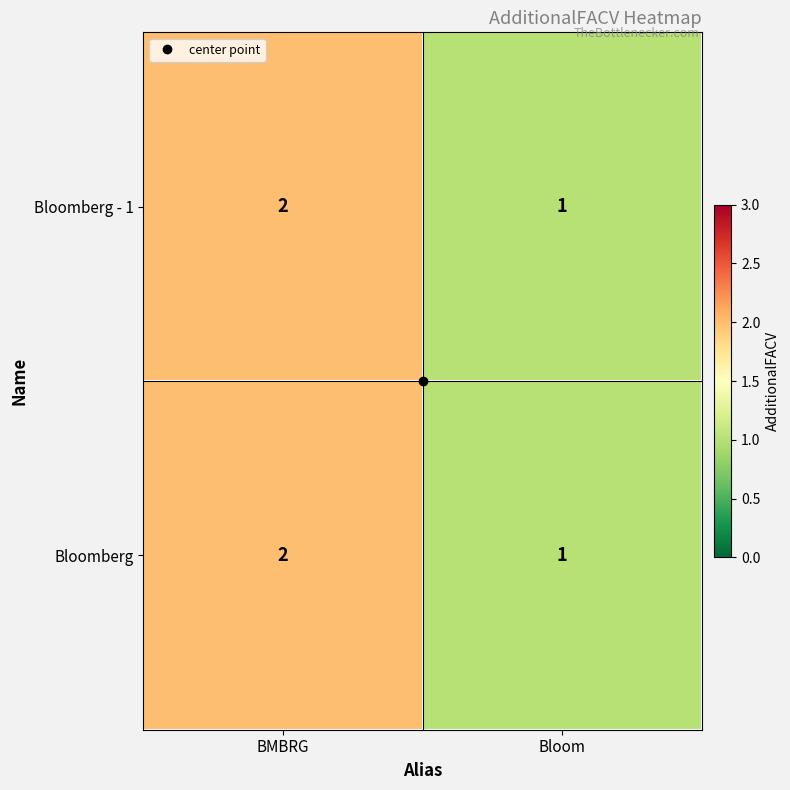

Rank the categories by Bloomberg value from lowest to highest.

Bloom, BMBRG